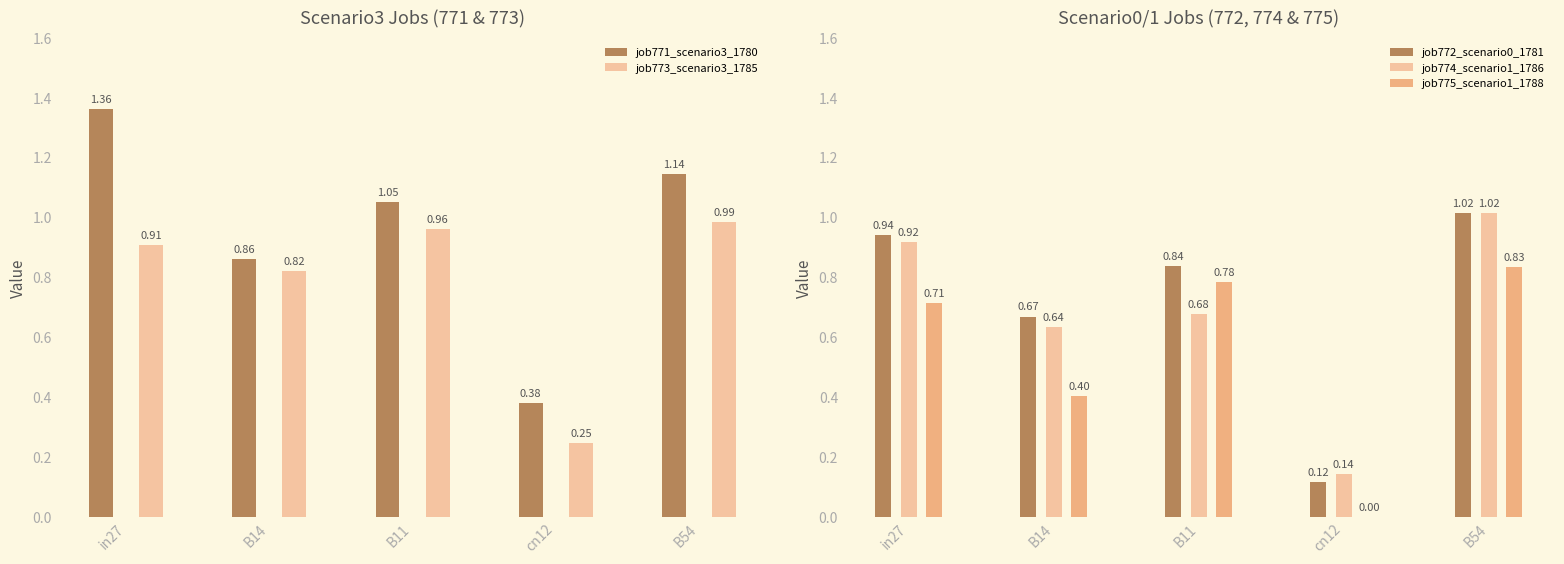

At which label is job771_scenario3_1780 closest to 0?

cn12